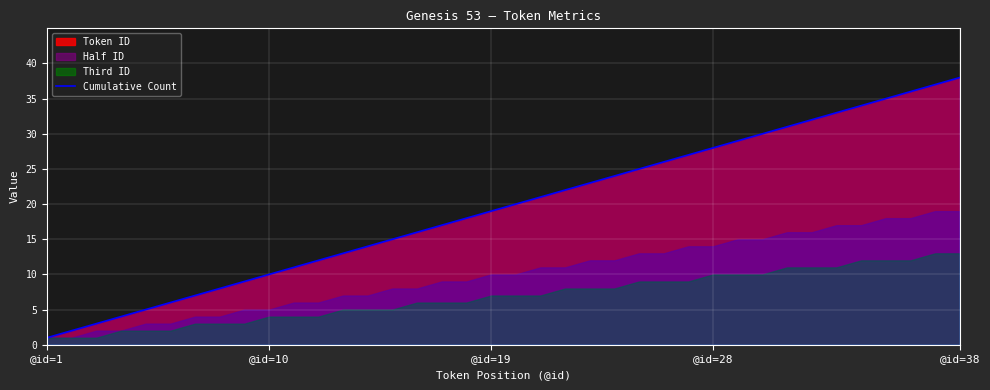

What is the highest value of the Cumulative Count series?

38